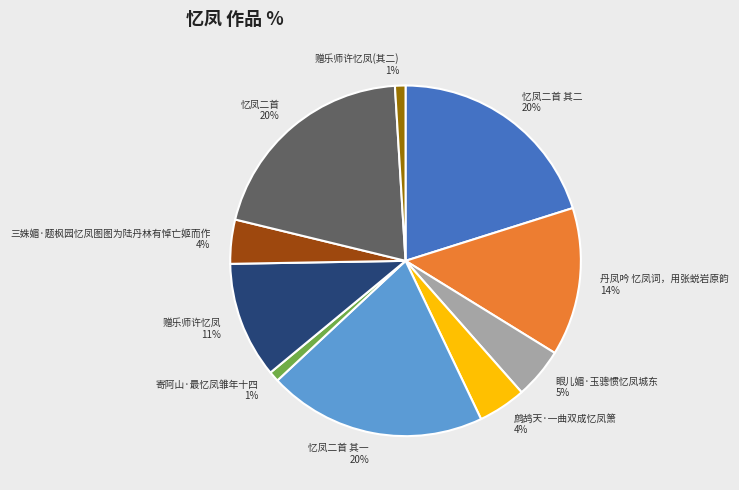

To the nearest percent, what percentage of the pie is 三姝媚·题枫园忆凤图图为陆丹林有悼亡姬而作?

4%